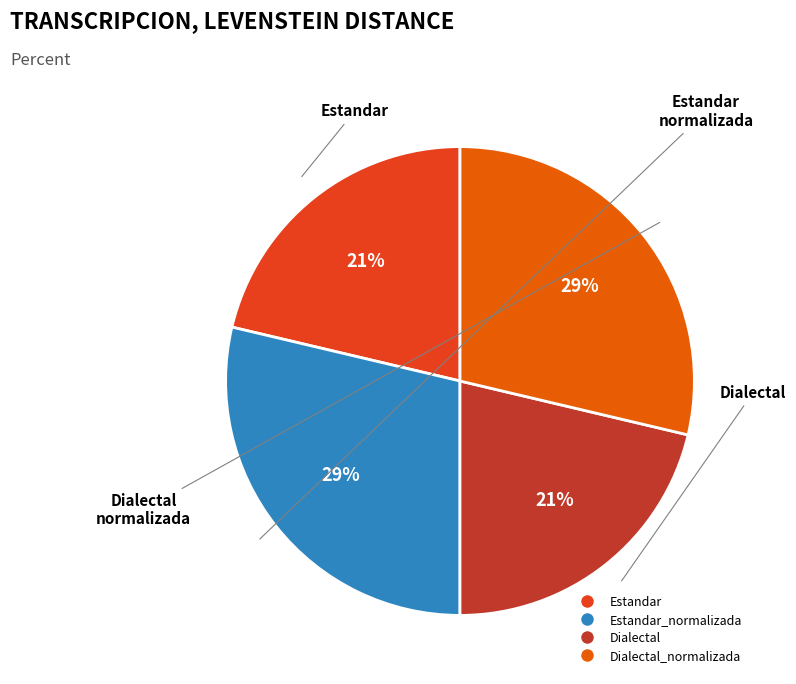

The Dialectal slice represents 7% of the pie. True or false?

False